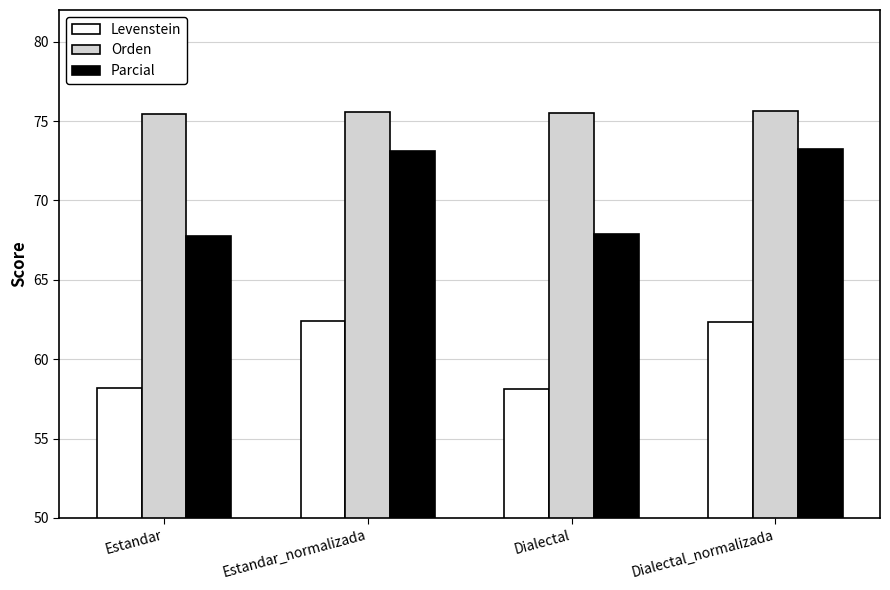

List the series in order of their overall mean, lowest first.

Levenstein, Parcial, Orden